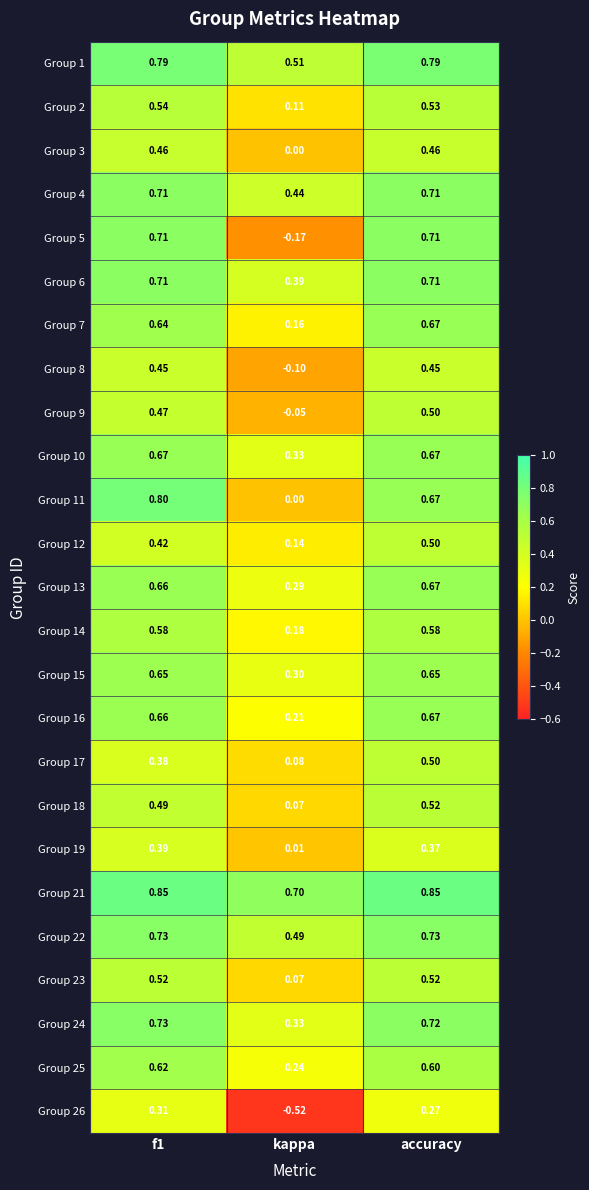

How many data points does each series have?

3